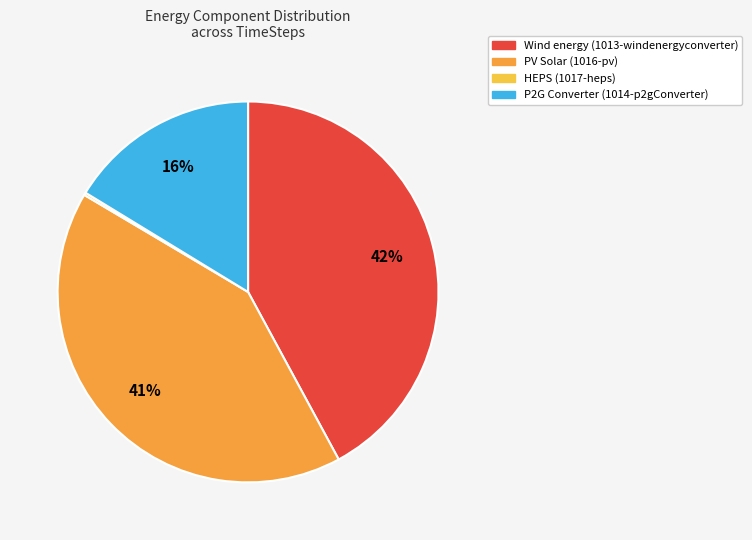

Is there a majority slice in this chart?

No